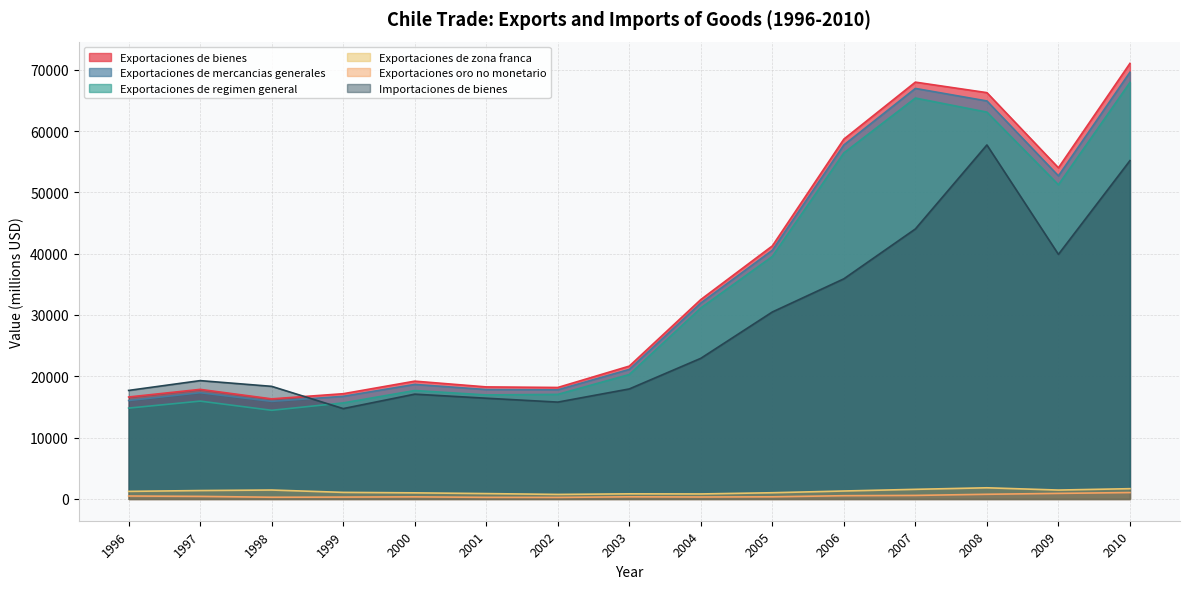

What is the sum of all Exportaciones de bienes values?

537039